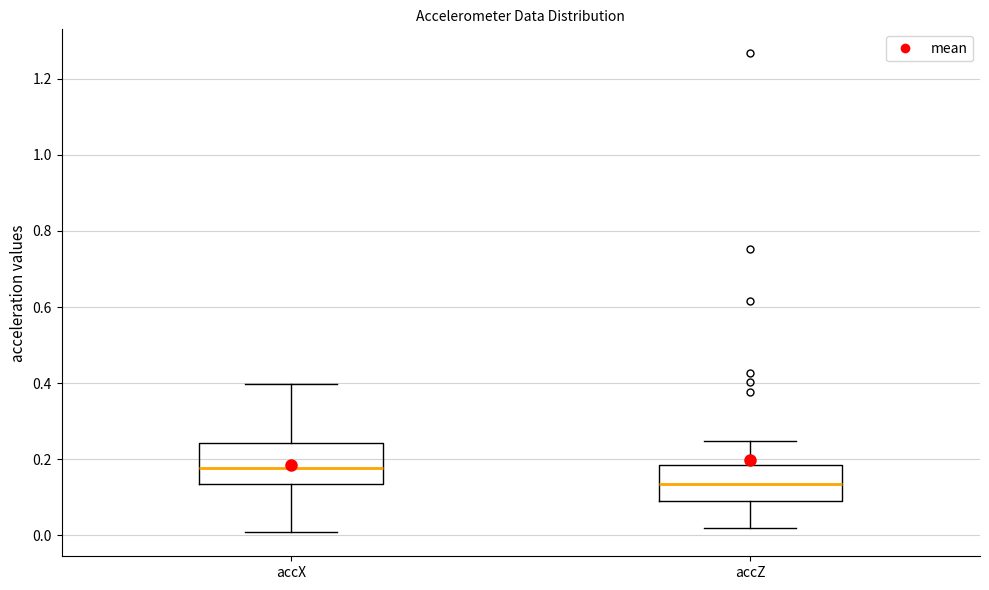

Where does the upper whisker of the box for accX end on the y-axis? The values are not printed on the chart, so give them approximately, as read against the axis.

0.40